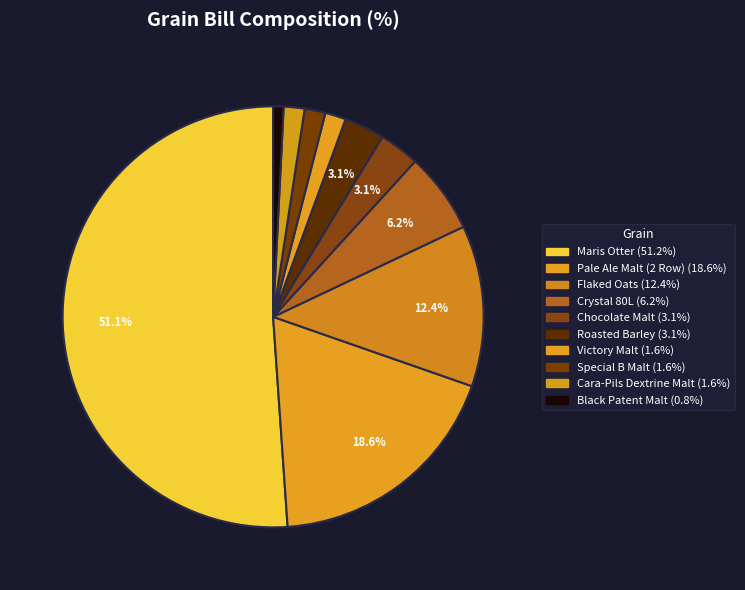

How many slices are in this pie chart?

10